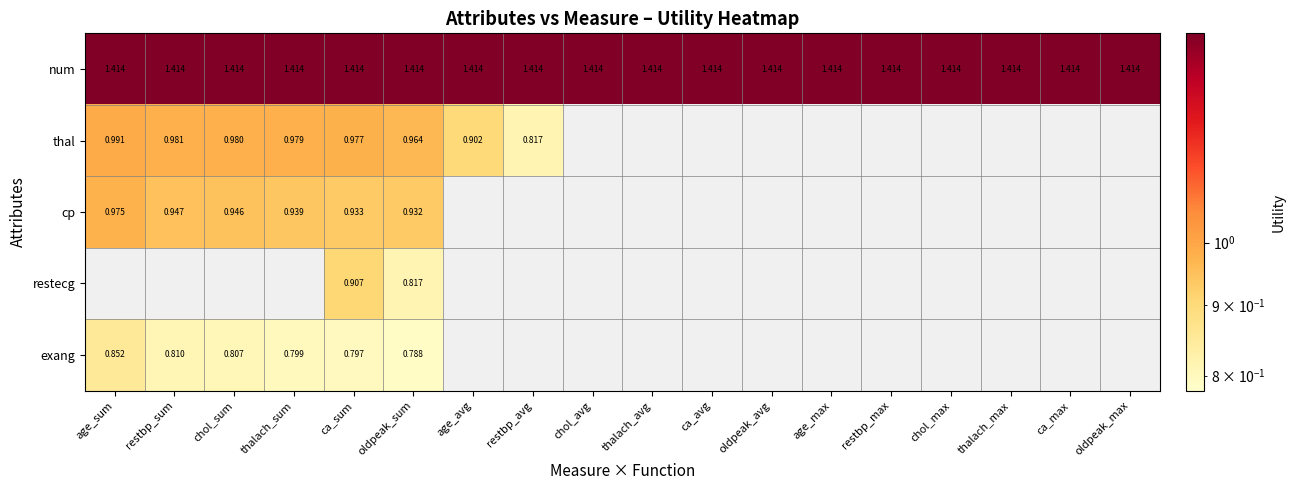

Which series changed the most between ca_sum and oldpeak_sum?

restecg